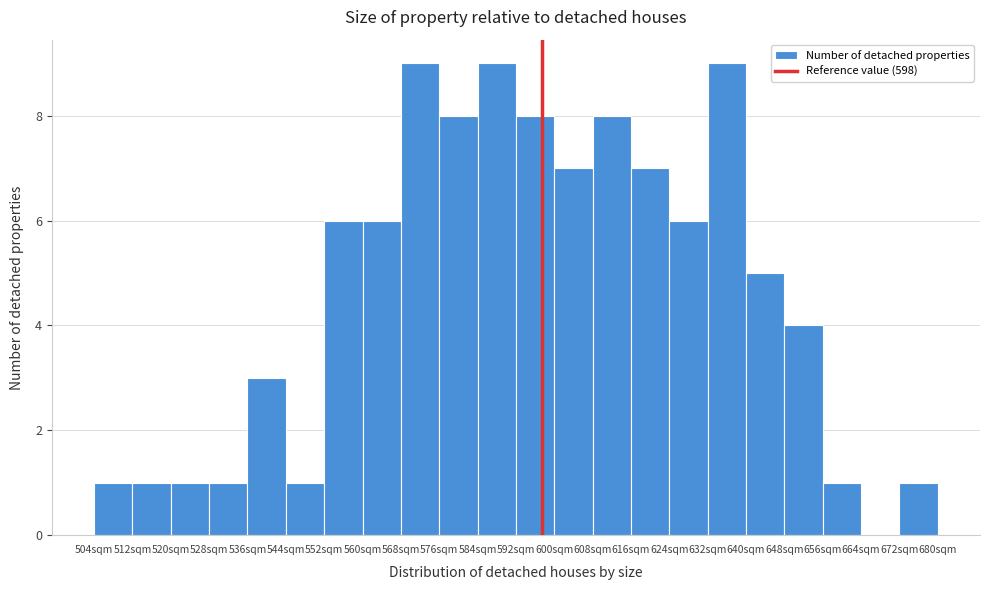

Reading left to right, transcribe this chart: for each bar, give the range it covers on the x-axis and its height. The values are not printed on the chart, so give them approximately, as read against the axis.

504 to 512: 1
512 to 520: 1
520 to 528: 1
528 to 536: 1
536 to 544: 3
544 to 552: 1
552 to 560: 6
560 to 568: 6
568 to 576: 9
576 to 584: 8
584 to 592: 9
592 to 600: 8
600 to 608: 7
608 to 616: 8
616 to 624: 7
624 to 632: 6
632 to 640: 9
640 to 648: 5
648 to 656: 4
656 to 664: 1
664 to 672: 0
672 to 680: 1